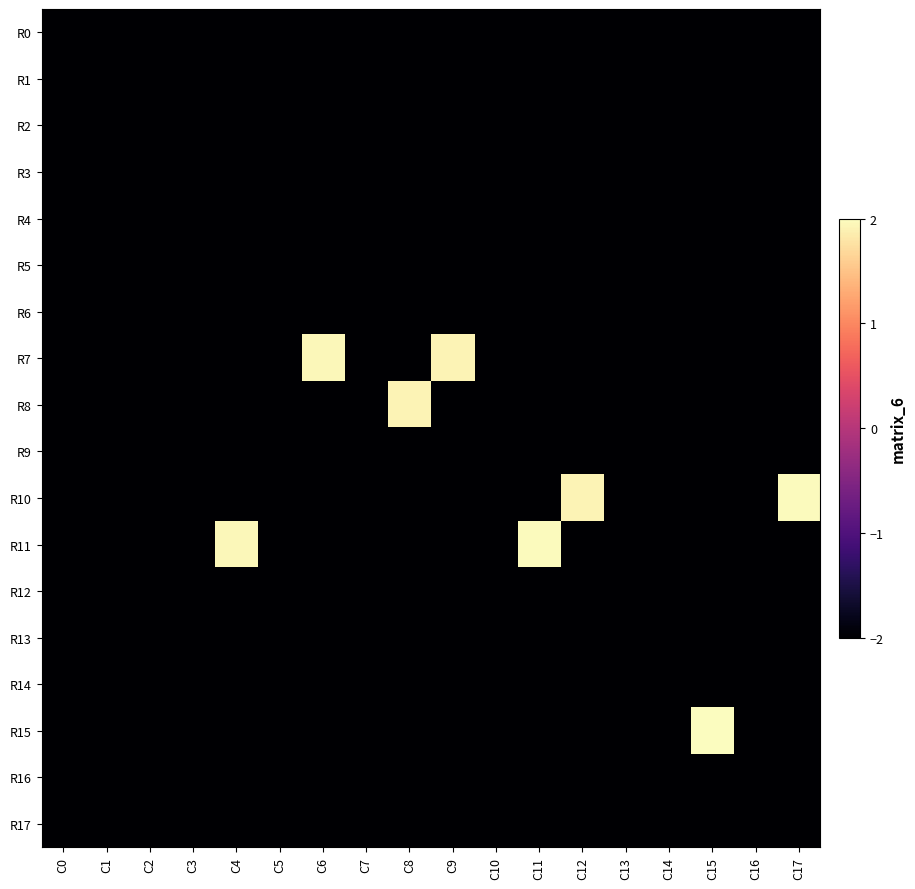

Reading left to right, extract all data points from this chart.

R0: C0=-2.0	C1=-2.0	C2=-2.0	C3=-2.0	C4=-2.0	C5=-2.0	C6=-2.0	C7=-2.0	C8=-2.0	C9=-2.0	C10=-2.0	C11=-2.0	C12=-2.0	C13=-2.0	C14=-2.0	C15=-2.0	C16=-2.0	C17=-2.0
R1: C0=-2.0	C1=-2.0	C2=-2.0	C3=-2.0	C4=-2.0	C5=-2.0	C6=-2.0	C7=-2.0	C8=-2.0	C9=-2.0	C10=-2.0	C11=-2.0	C12=-2.0	C13=-2.0	C14=-2.0	C15=-2.0	C16=-2.0	C17=-2.0
R2: C0=-2.0	C1=-2.0	C2=-2.0	C3=-2.0	C4=-2.0	C5=-2.0	C6=-2.0	C7=-2.0	C8=-2.0	C9=-2.0	C10=-2.0	C11=-2.0	C12=-2.0	C13=-2.0	C14=-2.0	C15=-2.0	C16=-2.0	C17=-2.0
R3: C0=-2.0	C1=-2.0	C2=-2.0	C3=-2.0	C4=-2.0	C5=-2.0	C6=-2.0	C7=-2.0	C8=-2.0	C9=-2.0	C10=-2.0	C11=-2.0	C12=-2.0	C13=-2.0	C14=-2.0	C15=-2.0	C16=-2.0	C17=-2.0
R4: C0=-2.0	C1=-2.0	C2=-2.0	C3=-2.0	C4=-2.0	C5=-2.0	C6=-2.0	C7=-2.0	C8=-2.0	C9=-2.0	C10=-2.0	C11=-2.0	C12=-2.0	C13=-2.0	C14=-2.0	C15=-2.0	C16=-2.0	C17=-2.0
R5: C0=-2.0	C1=-2.0	C2=-2.0	C3=-2.0	C4=-2.0	C5=-2.0	C6=-2.0	C7=-2.0	C8=-2.0	C9=-2.0	C10=-2.0	C11=-2.0	C12=-2.0	C13=-2.0	C14=-2.0	C15=-2.0	C16=-2.0	C17=-2.0
R6: C0=-2.0	C1=-2.0	C2=-2.0	C3=-2.0	C4=-2.0	C5=-2.0	C6=-2.0	C7=-2.0	C8=-2.0	C9=-2.0	C10=-2.0	C11=-2.0	C12=-2.0	C13=-2.0	C14=-2.0	C15=-2.0	C16=-2.0	C17=-2.0
R7: C0=-2.0	C1=-2.0	C2=-2.0	C3=-2.0	C4=-2.0	C5=-2.0	C6=1.9	C7=-2.0	C8=-2.0	C9=1.9	C10=-2.0	C11=-2.0	C12=-2.0	C13=-2.0	C14=-2.0	C15=-2.0	C16=-2.0	C17=-2.0
R8: C0=-2.0	C1=-2.0	C2=-2.0	C3=-2.0	C4=-2.0	C5=-2.0	C6=-2.0	C7=-2.0	C8=1.9	C9=-2.0	C10=-2.0	C11=-2.0	C12=-2.0	C13=-2.0	C14=-2.0	C15=-2.0	C16=-2.0	C17=-2.0
R9: C0=-2.0	C1=-2.0	C2=-2.0	C3=-2.0	C4=-2.0	C5=-2.0	C6=-2.0	C7=-2.0	C8=-2.0	C9=-2.0	C10=-2.0	C11=-2.0	C12=-2.0	C13=-2.0	C14=-2.0	C15=-2.0	C16=-2.0	C17=-2.0
R10: C0=-2.0	C1=-2.0	C2=-2.0	C3=-2.0	C4=-2.0	C5=-2.0	C6=-2.0	C7=-2.0	C8=-2.0	C9=-2.0	C10=-2.0	C11=-2.0	C12=1.9	C13=-2.0	C14=-2.0	C15=-2.0	C16=-2.0	C17=2.0
R11: C0=-2.0	C1=-2.0	C2=-2.0	C3=-2.0	C4=1.9	C5=-2.0	C6=-2.0	C7=-2.0	C8=-2.0	C9=-2.0	C10=-2.0	C11=2.0	C12=-2.0	C13=-2.0	C14=-2.0	C15=-2.0	C16=-2.0	C17=-2.0
R12: C0=-2.0	C1=-2.0	C2=-2.0	C3=-2.0	C4=-2.0	C5=-2.0	C6=-2.0	C7=-2.0	C8=-2.0	C9=-2.0	C10=-2.0	C11=-2.0	C12=-2.0	C13=-2.0	C14=-2.0	C15=-2.0	C16=-2.0	C17=-2.0
R13: C0=-2.0	C1=-2.0	C2=-2.0	C3=-2.0	C4=-2.0	C5=-2.0	C6=-2.0	C7=-2.0	C8=-2.0	C9=-2.0	C10=-2.0	C11=-2.0	C12=-2.0	C13=-2.0	C14=-2.0	C15=-2.0	C16=-2.0	C17=-2.0
R14: C0=-2.0	C1=-2.0	C2=-2.0	C3=-2.0	C4=-2.0	C5=-2.0	C6=-2.0	C7=-2.0	C8=-2.0	C9=-2.0	C10=-2.0	C11=-2.0	C12=-2.0	C13=-2.0	C14=-2.0	C15=-2.0	C16=-2.0	C17=-2.0
R15: C0=-2.0	C1=-2.0	C2=-2.0	C3=-2.0	C4=-2.0	C5=-2.0	C6=-2.0	C7=-2.0	C8=-2.0	C9=-2.0	C10=-2.0	C11=-2.0	C12=-2.0	C13=-2.0	C14=-2.0	C15=2.0	C16=-2.0	C17=-2.0
R16: C0=-2.0	C1=-2.0	C2=-2.0	C3=-2.0	C4=-2.0	C5=-2.0	C6=-2.0	C7=-2.0	C8=-2.0	C9=-2.0	C10=-2.0	C11=-2.0	C12=-2.0	C13=-2.0	C14=-2.0	C15=-2.0	C16=-2.0	C17=-2.0
R17: C0=-2.0	C1=-2.0	C2=-2.0	C3=-2.0	C4=-2.0	C5=-2.0	C6=-2.0	C7=-2.0	C8=-2.0	C9=-2.0	C10=-2.0	C11=-2.0	C12=-2.0	C13=-2.0	C14=-2.0	C15=-2.0	C16=-2.0	C17=-2.0